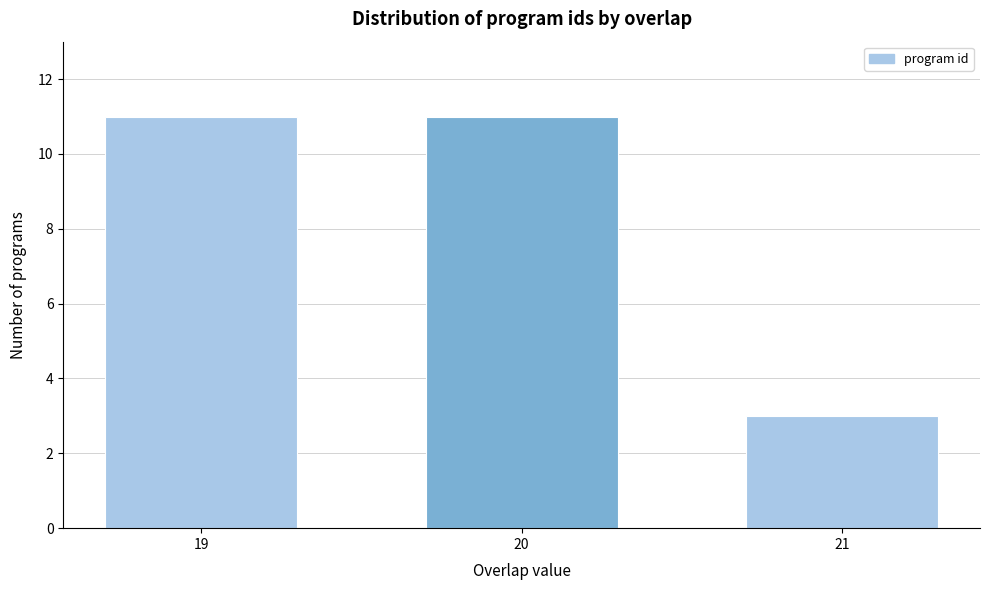

Reading left to right, transcribe all the data shown in this chart.

11	11	3